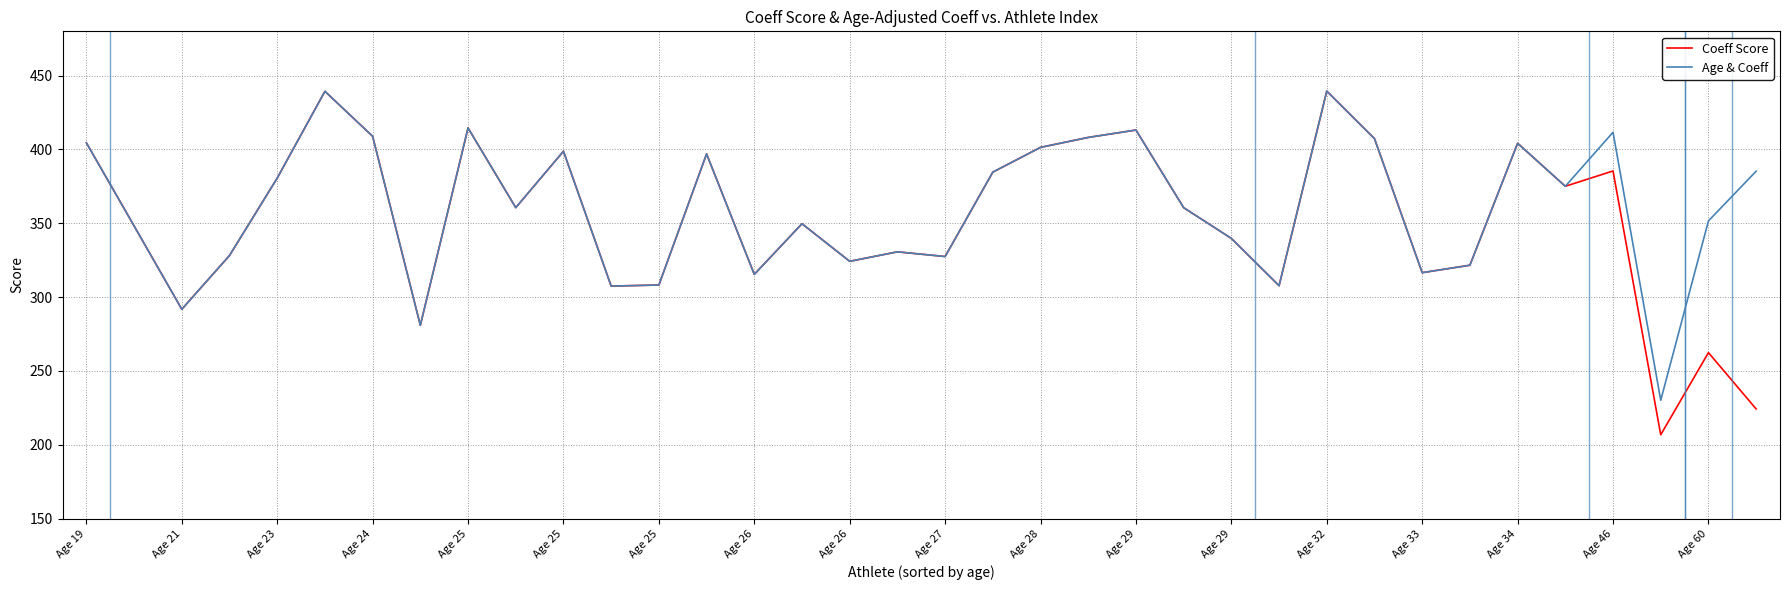

What is the sum of all Coeff Score values?

12675.1